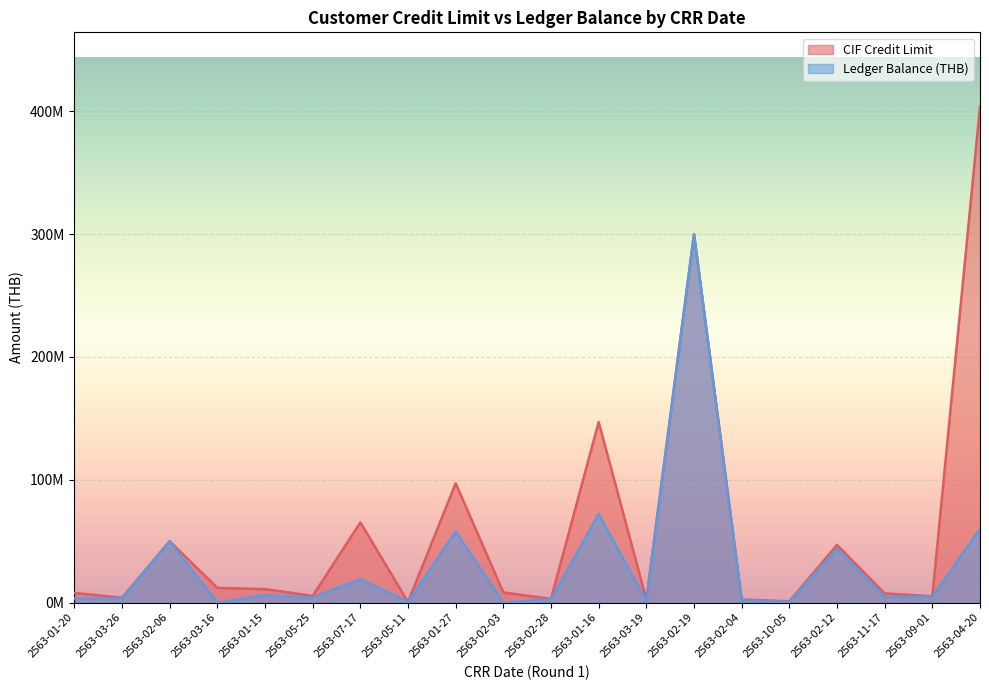

The value of CIF Credit Limit at 2563-11-17 is 7560000.0. True or false?

True